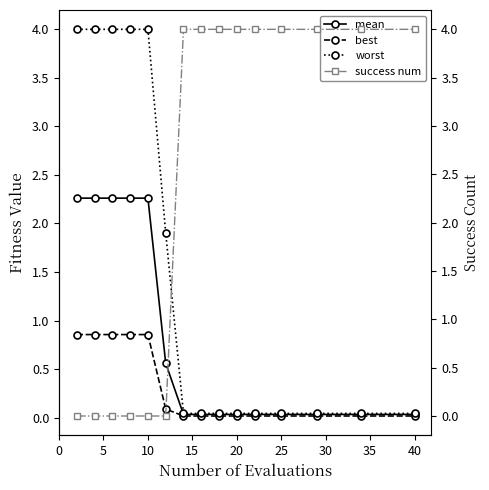

Reading left to right, extract all data points from this chart.

mean: 2.3	2.3	2.3	2.3	2.3	0.6	0.0	0.0	0.0	0.0	0.0	0.0	0.0	0.0	0.0
best: 0.9	0.9	0.9	0.9	0.9	0.1	0.0	0.0	0.0	0.0	0.0	0.0	0.0	0.0	0.0
worst: 4.0	4.0	4.0	4.0	4.0	1.9	0.0	0.0	0.0	0.0	0.0	0.0	0.0	0.0	0.0
success num: 0.0	0.0	0.0	0.0	0.0	0.0	4.0	4.0	4.0	4.0	4.0	4.0	4.0	4.0	4.0